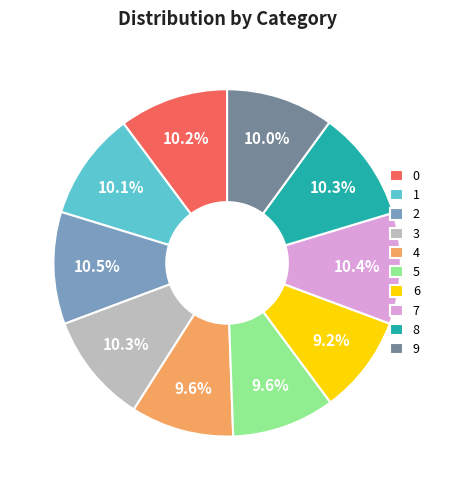

Approximately how many times larger is the value at 5 compared to 8?

0.9